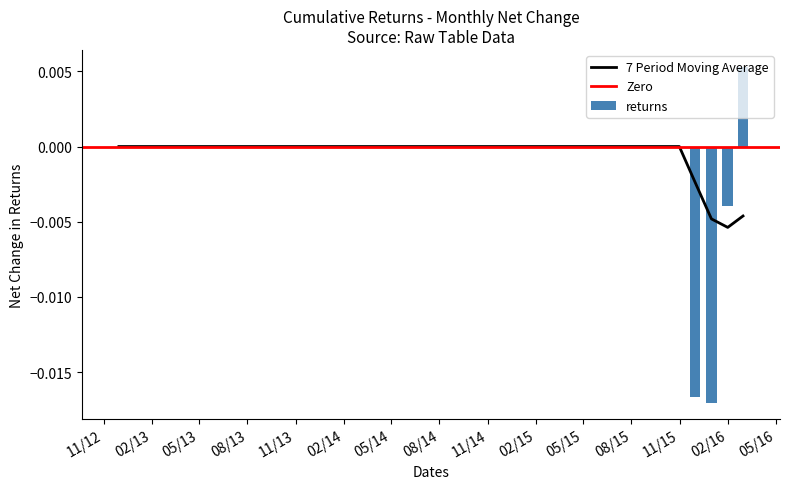

At which category does the chart reach its minimum across all series?

2016-01-31